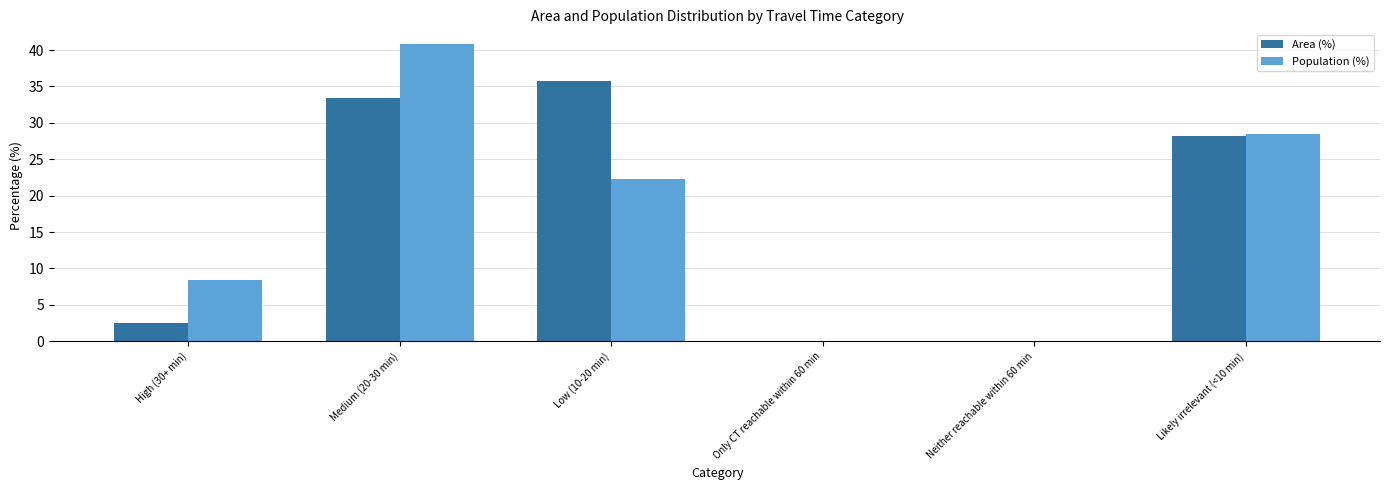

How many groups of bars are there?

6